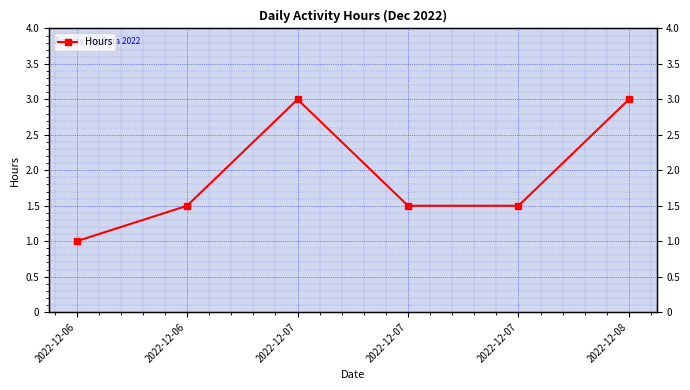

True or false: the data has more than 0 interior local peaks.

True